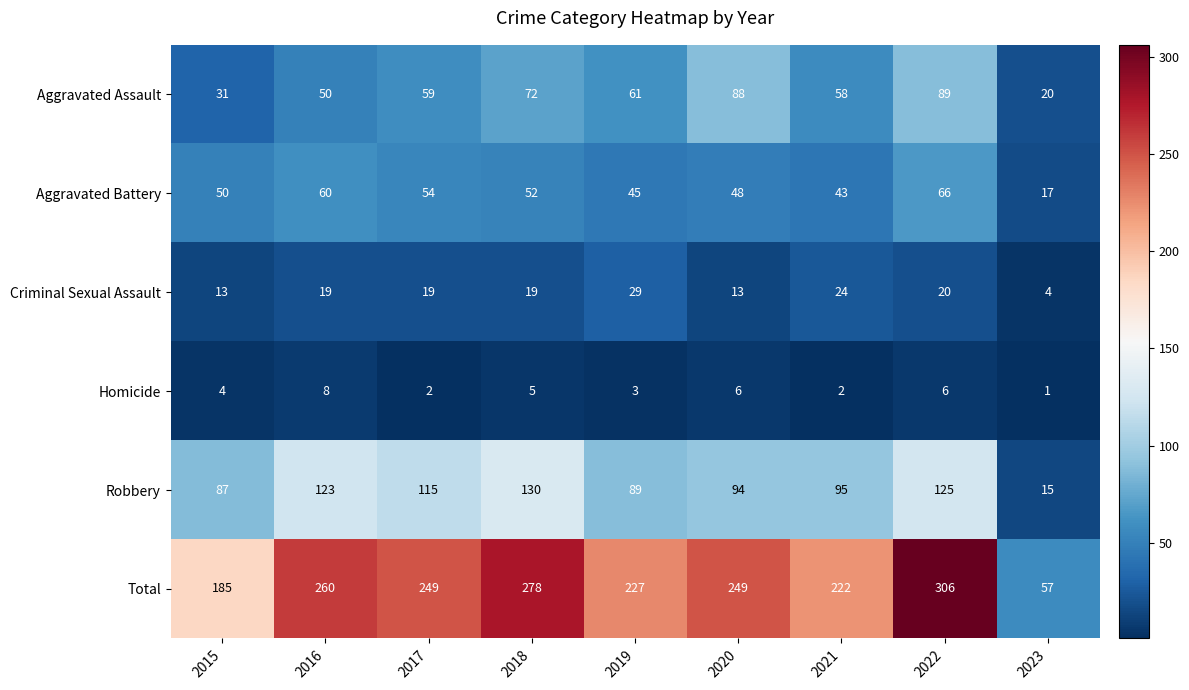

What is the spread (max minus min) of values at 2015?

181